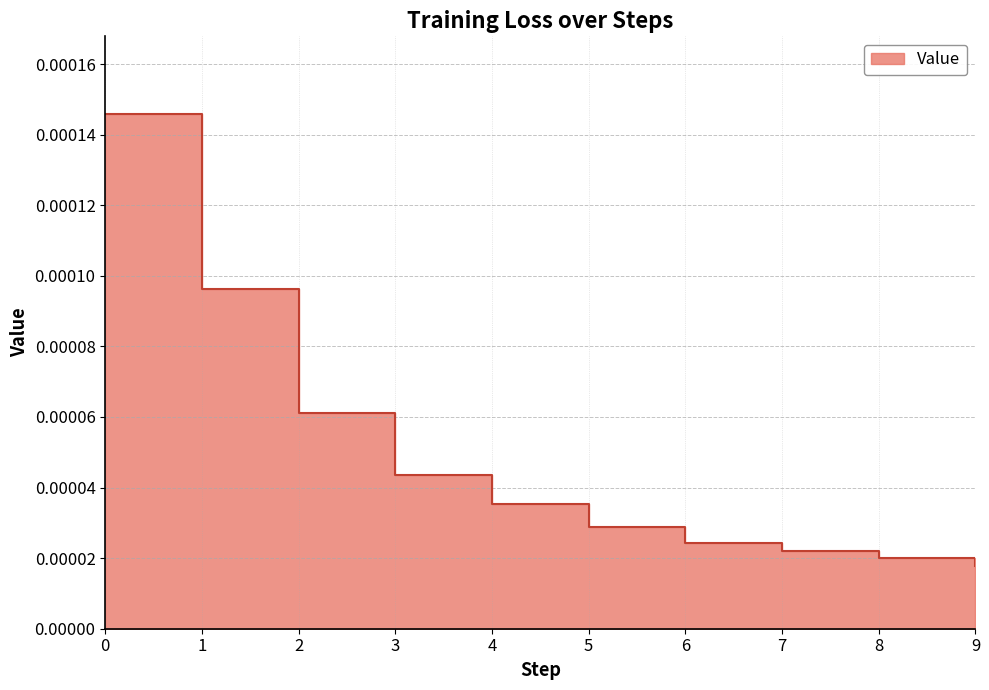

Where is the data nearest to the value 0?

9